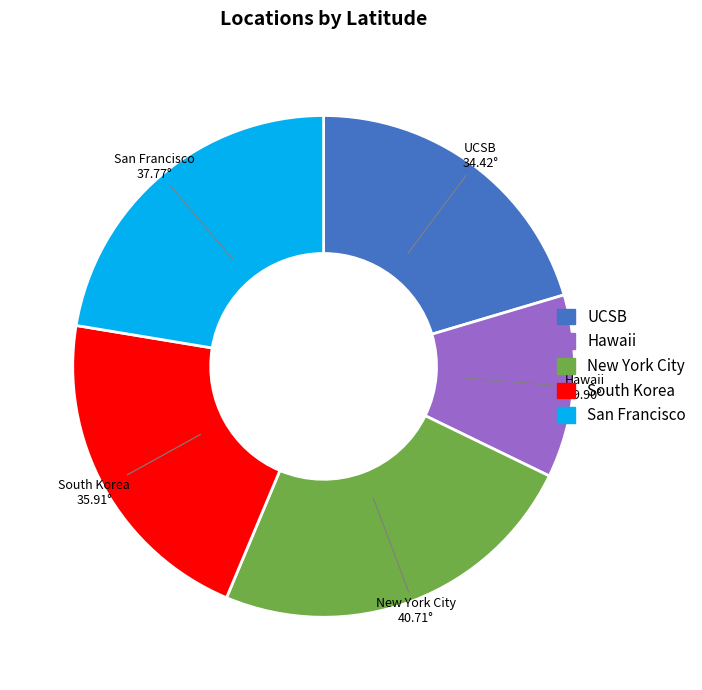

Is there any slice that represents more than half of the pie?

No